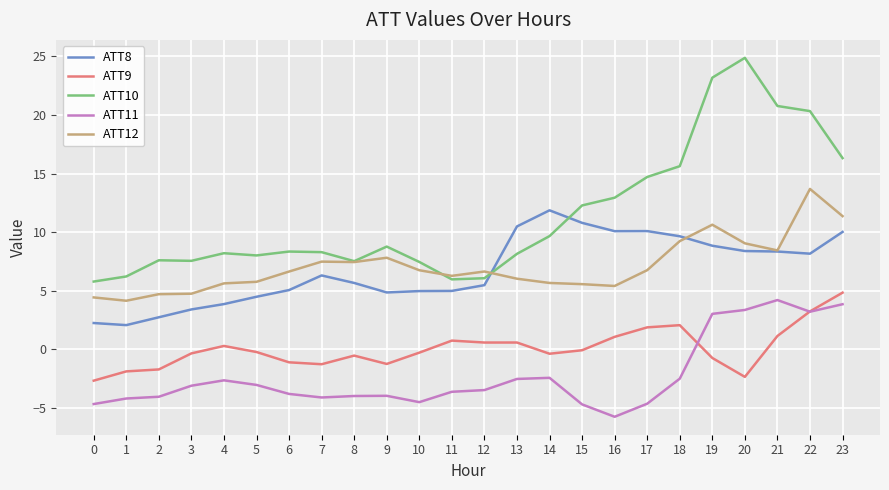

How many lines are shown in the chart?

5